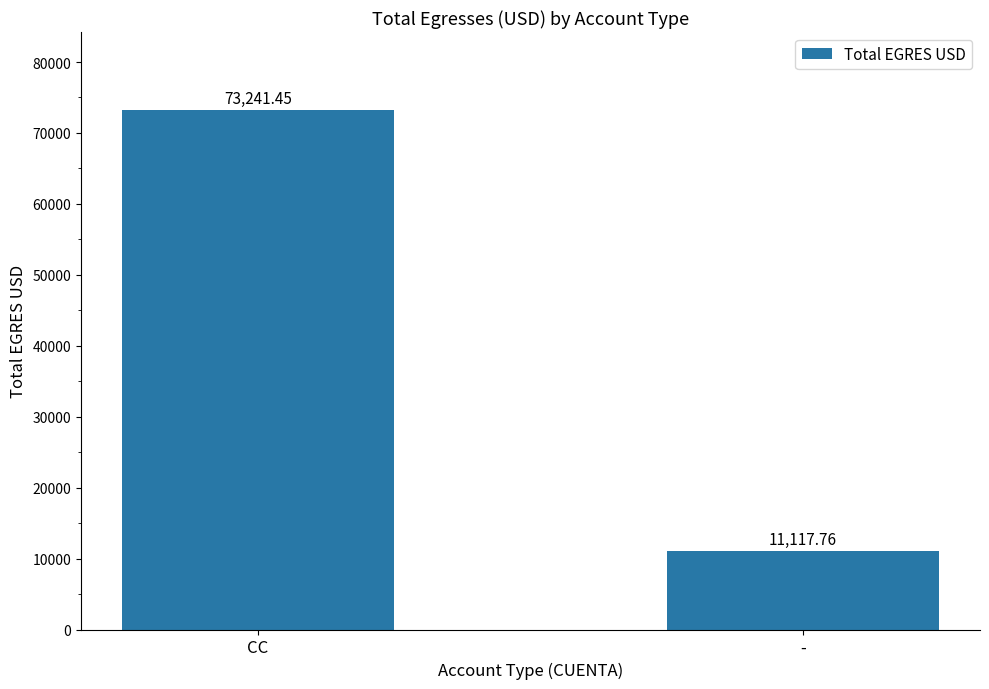

Approximately how many times larger is the value at CC compared to -?

6.6